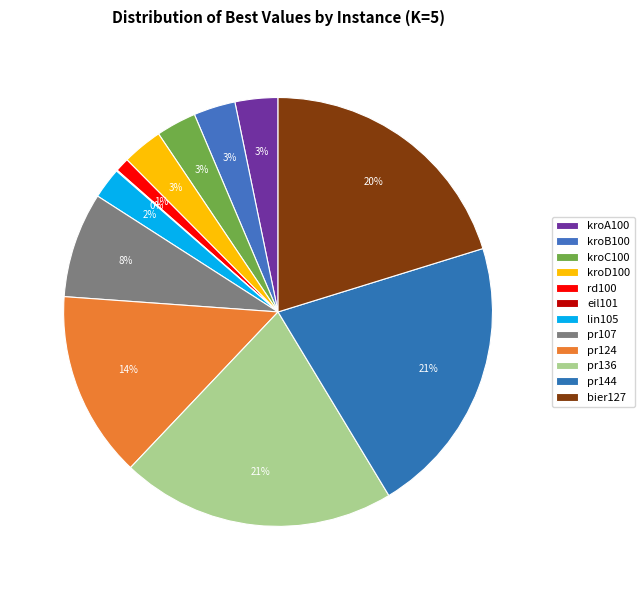

True or false: pr144 accounts for 11% of the total.

False